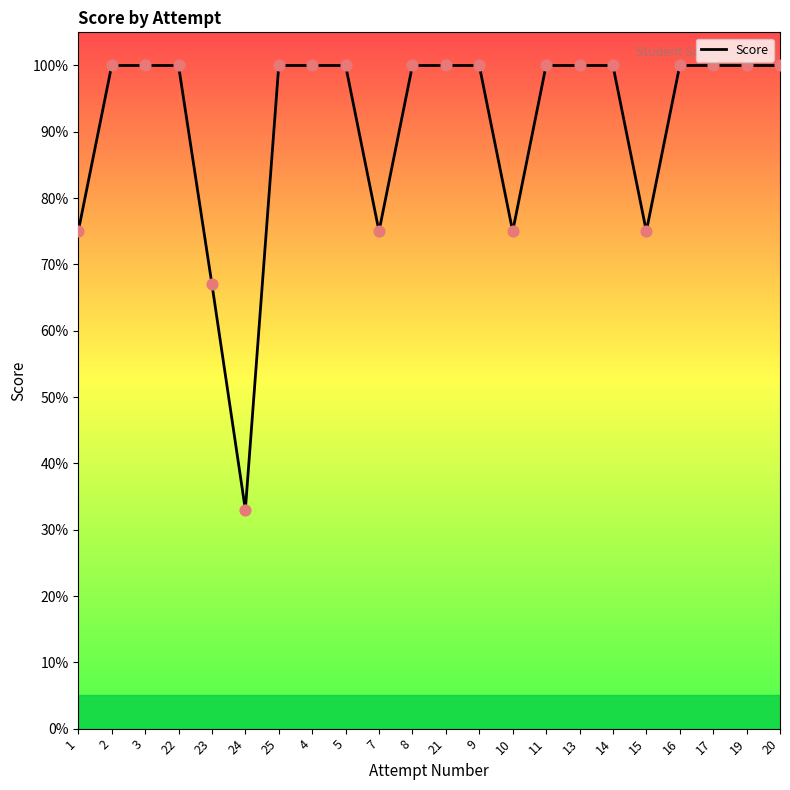

Which has a higher value, 15 or 11?

11